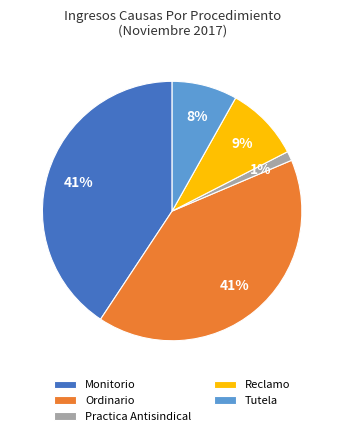

To the nearest percent, what portion does Ordinario represent?

41%